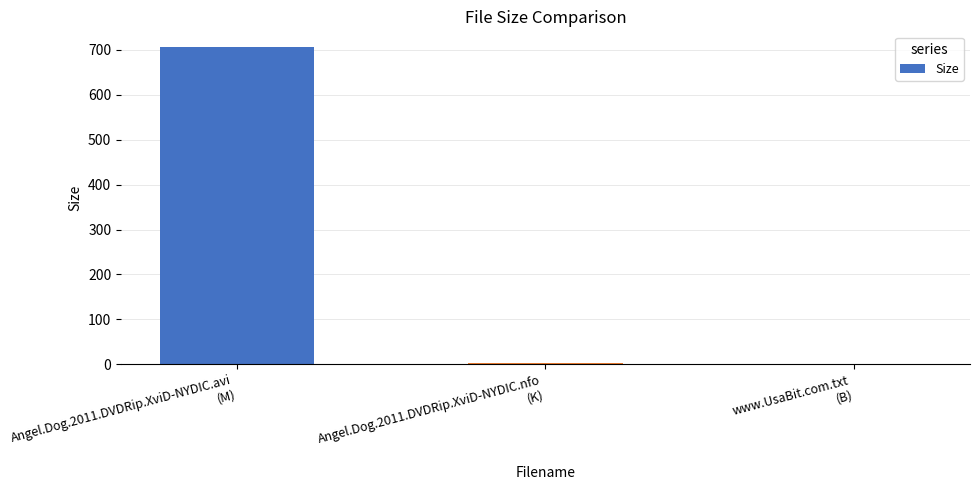

What is the change in value from Angel.Dog.2011.DVDRip.XviD-NYDIC.avi
(M) to www.UsaBit.com.txt
(B)?

-705.2